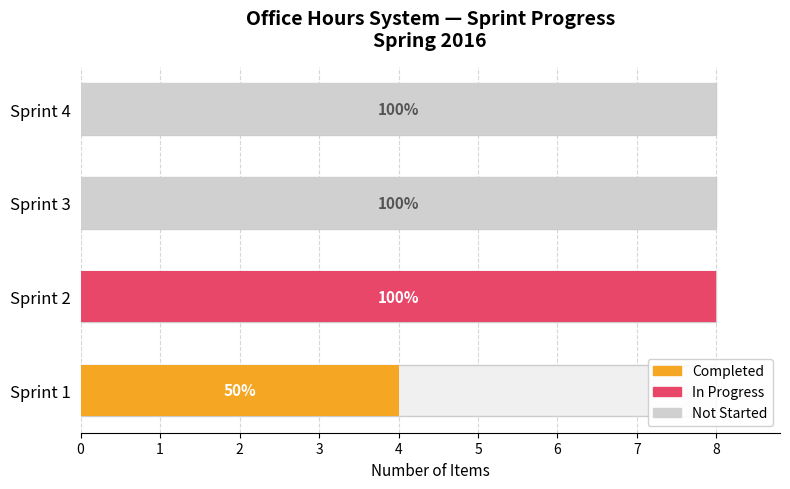

What is the difference between the Completed values at Sprint 4 and Sprint 1?

4